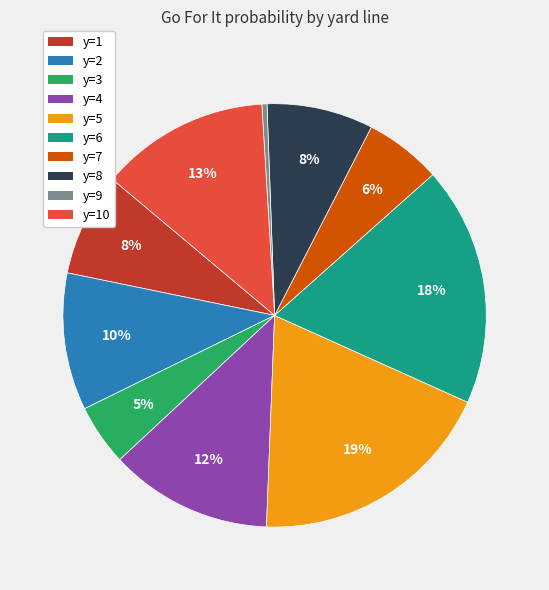

Is there a majority slice in this chart?

No